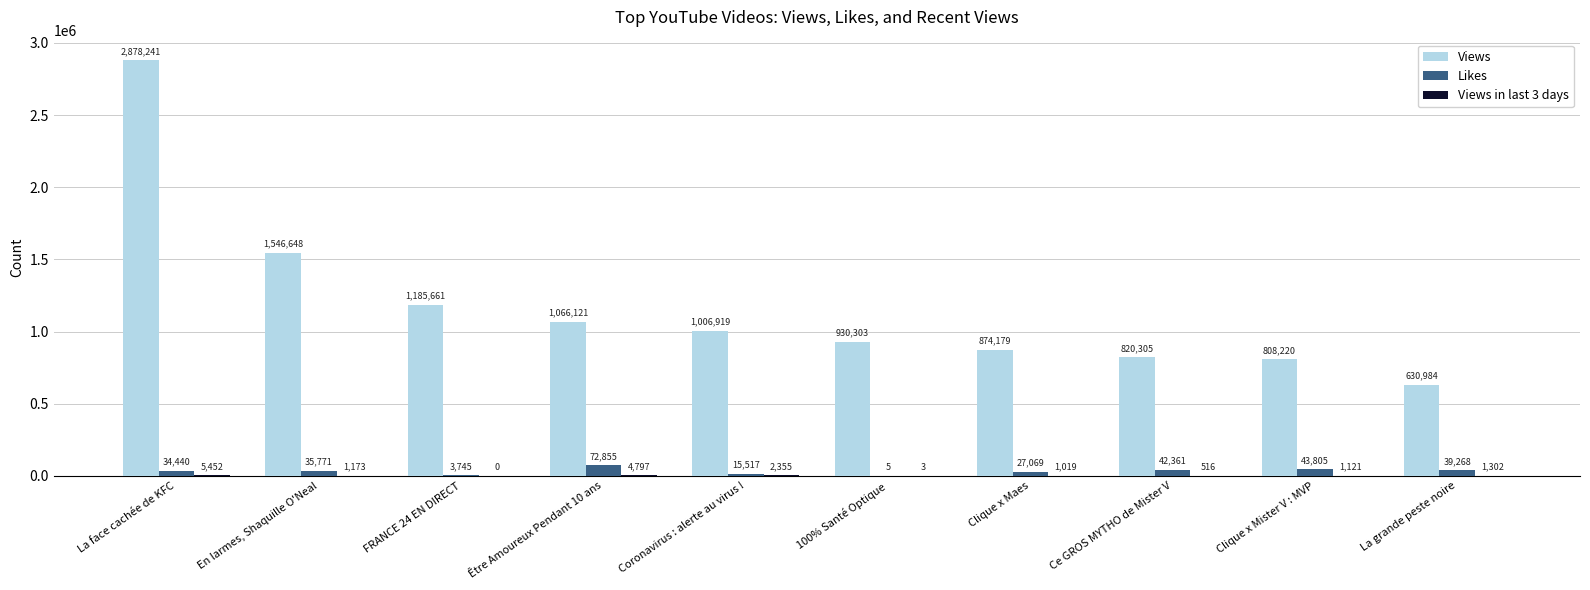

Which series has the largest range (max minus min)?

Views